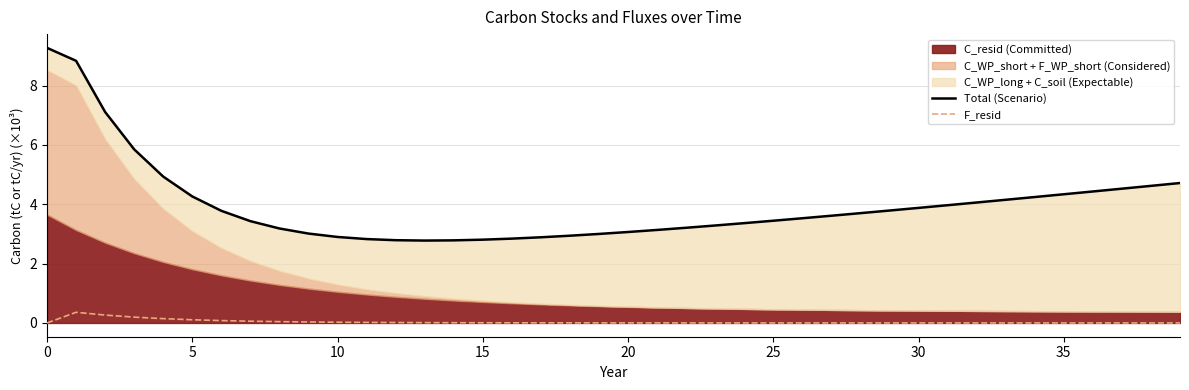

At which category does Total (Scenario) reach its first local valley?

13